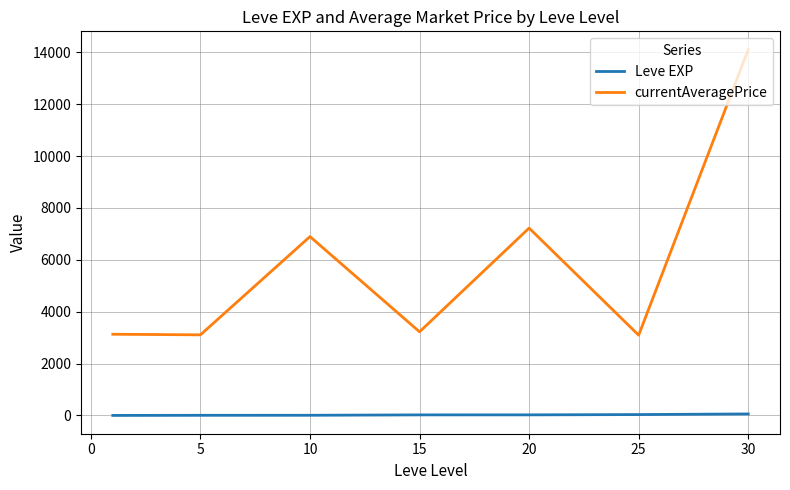

What is the difference between the second highest and minimum values in the Leve EXP series?

33.3